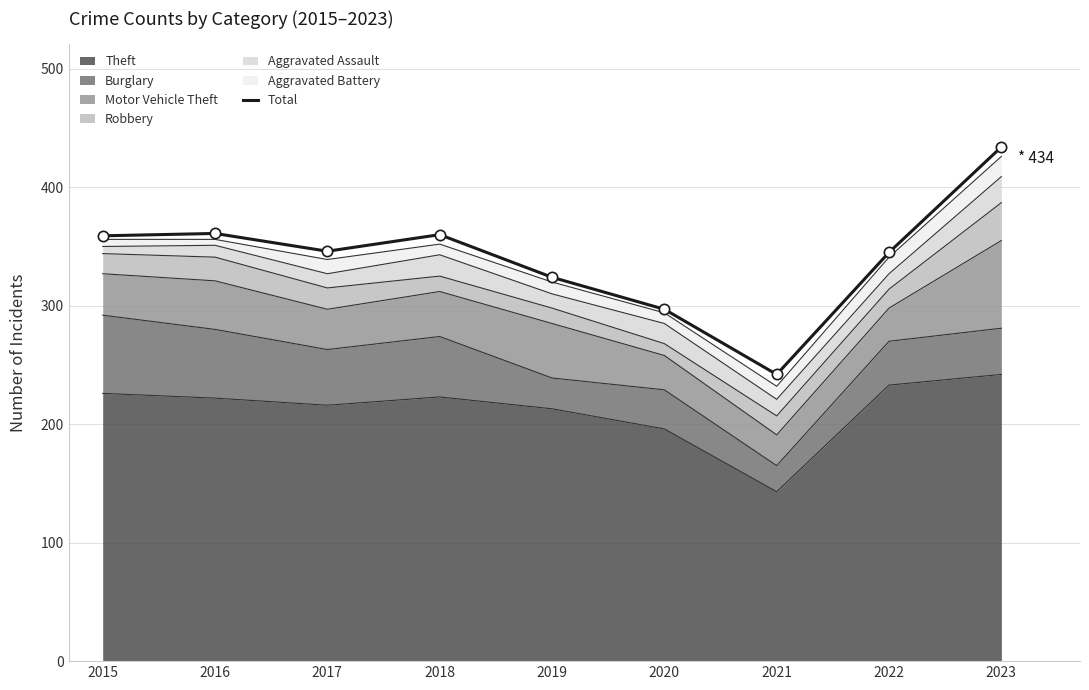

What is the ratio of the value at 2023 to the value at 2020?

1.5